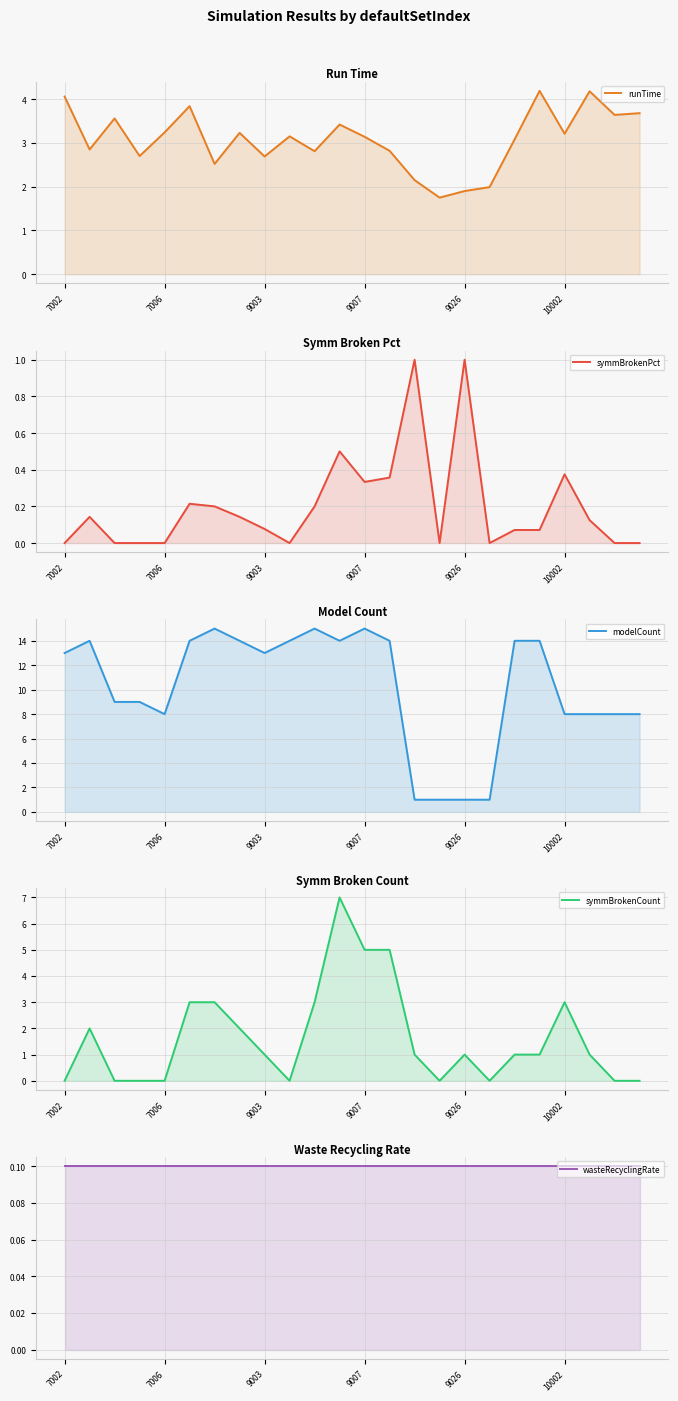

True or false: wasteRecyclingRate and modelCount intersect in this chart.

False